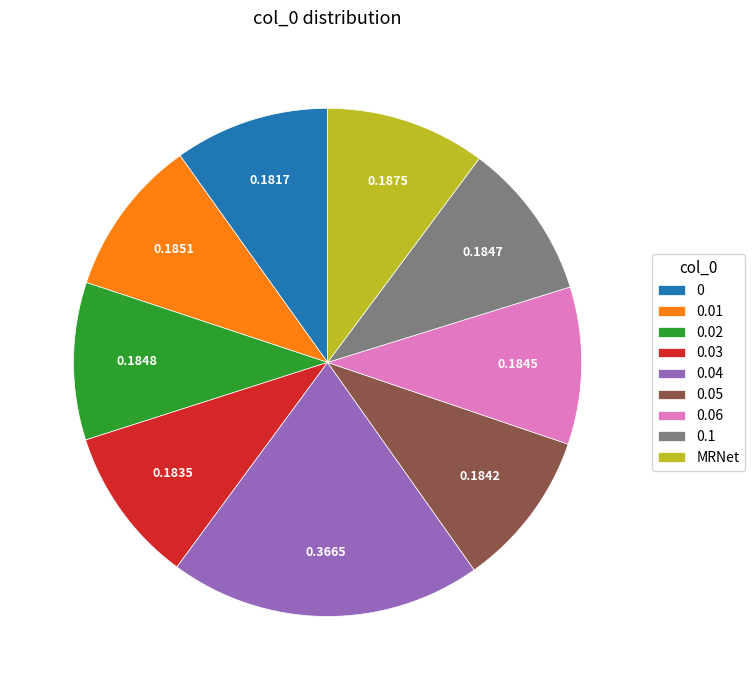

The 0.06 slice represents 10% of the pie. True or false?

True